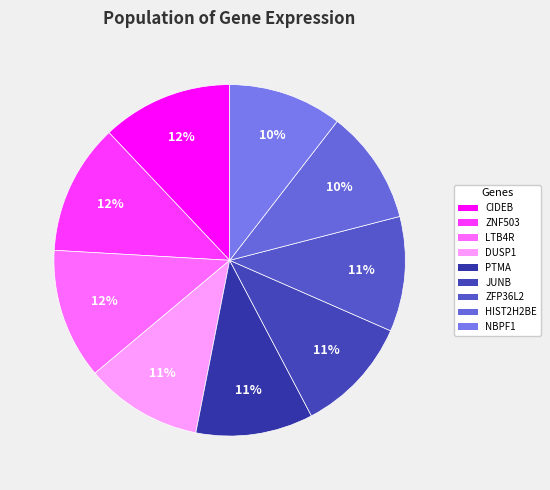

Which category has the biggest portion of the pie?

CIDEB